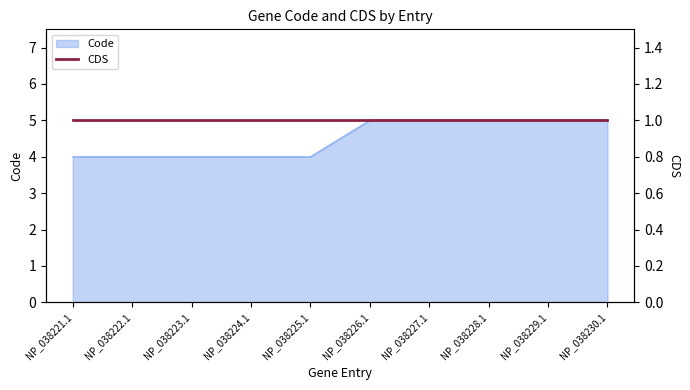

What is the label of the 10th point from the right?

NP_038221.1